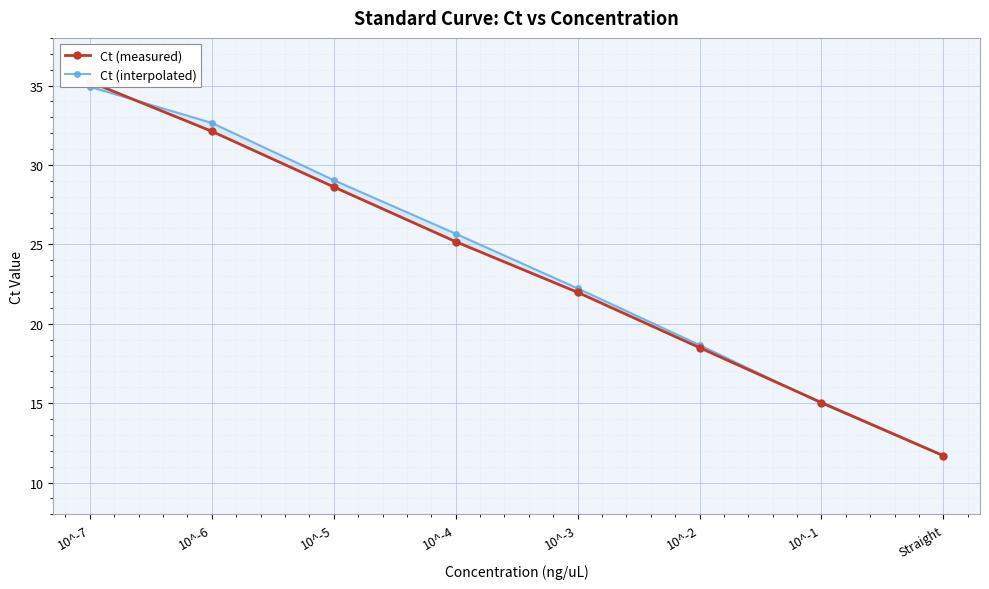

At which category does the chart reach its peak across all series?

10^-7